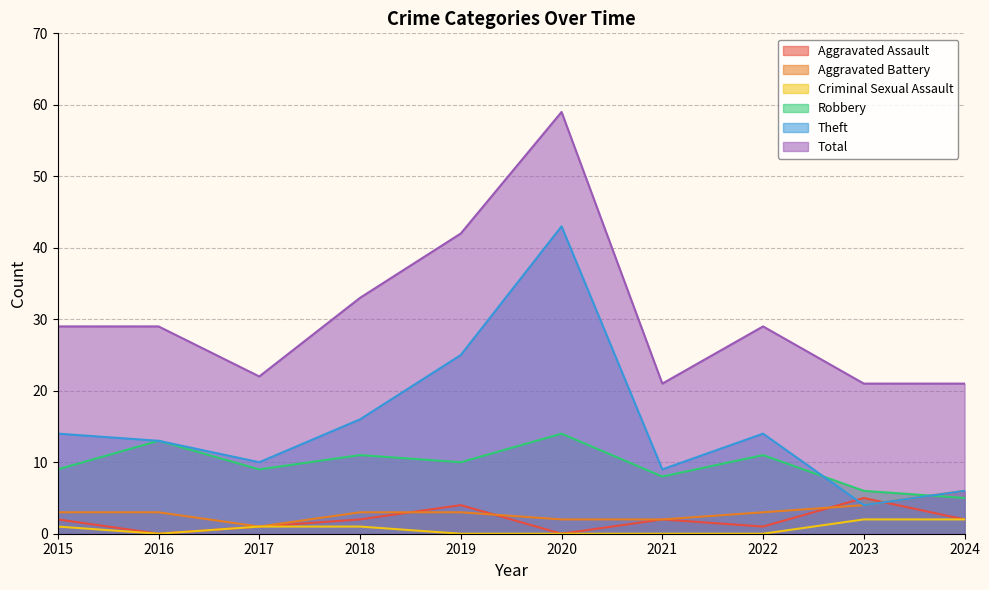

At which category does Robbery reach its first local valley?

2017